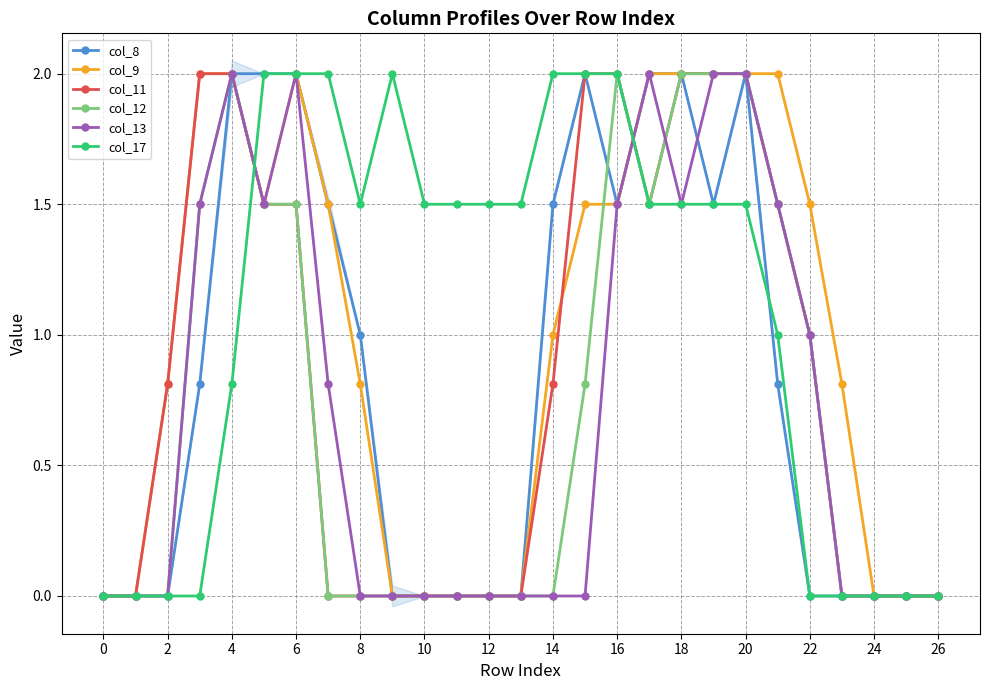

True or false: col_8 and col_12 intersect in this chart.

True